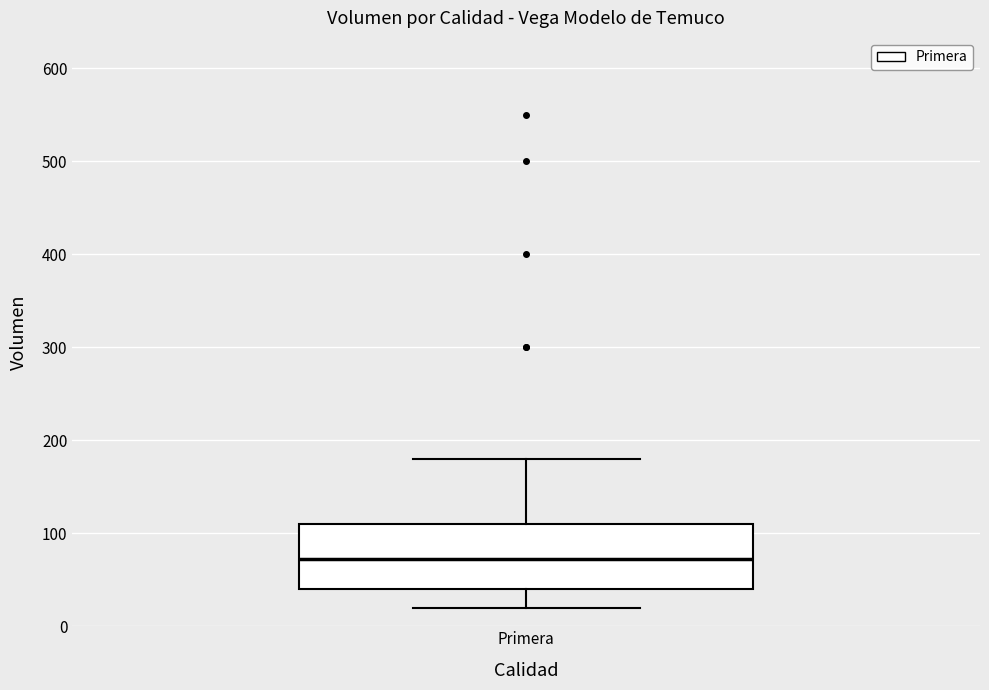

Transcribe this box plot: give where the median line is, the range the box spans, and where the two whiskers end, as read against the y-axis. The values are not printed on the chart, so give them approximately, as read against the axis.

median 70, box 40 to 110, whiskers 20 to 180